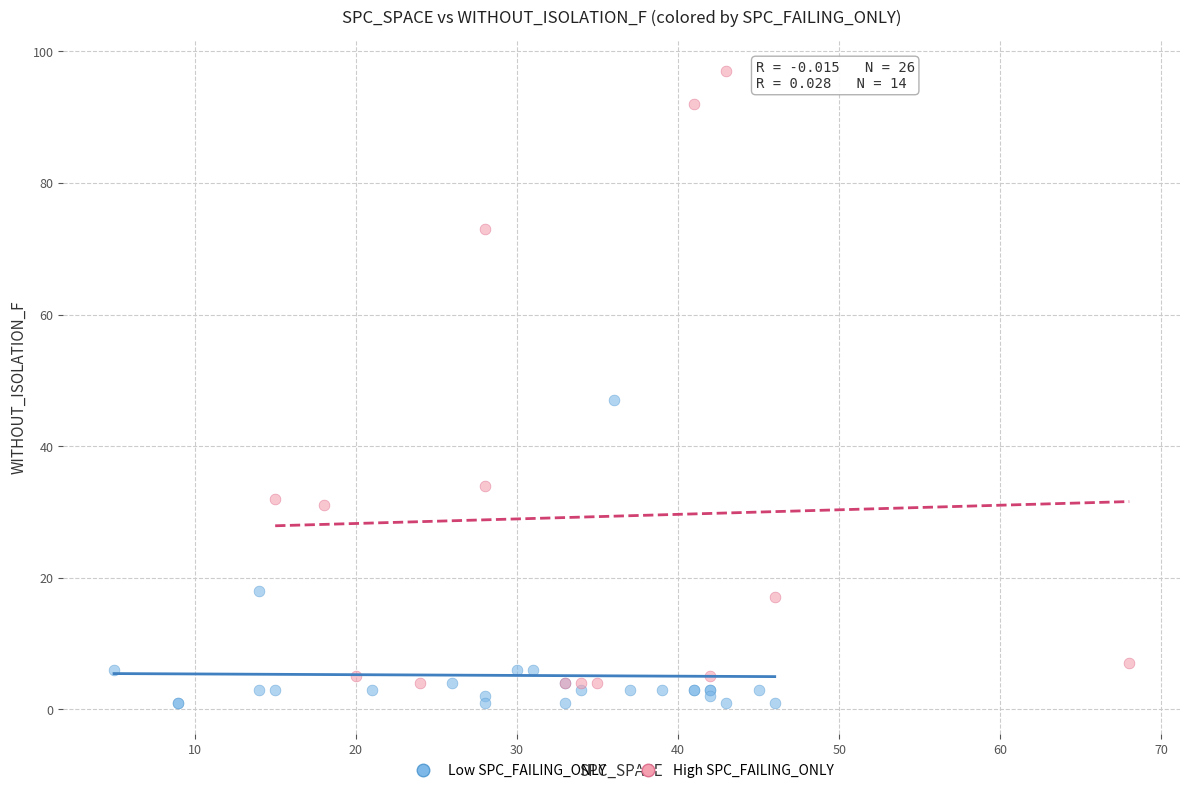

Which series reaches the maximum Y coordinate?

High SPC_FAILING_ONLY